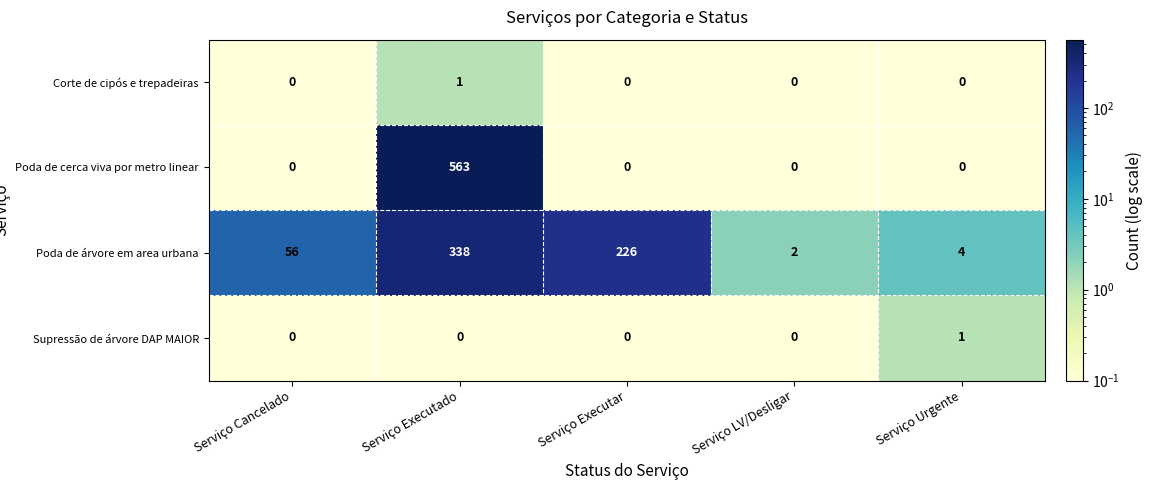

At how many categories does at least one series exceed 486?

1